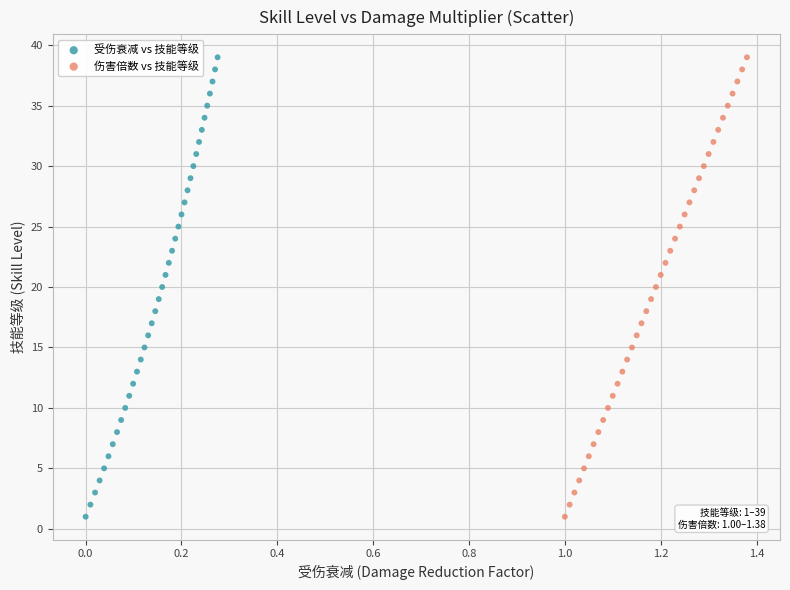

What are all the series names shown in the legend?

受伤衰减 vs 技能等级, 伤害倍数 vs 技能等级